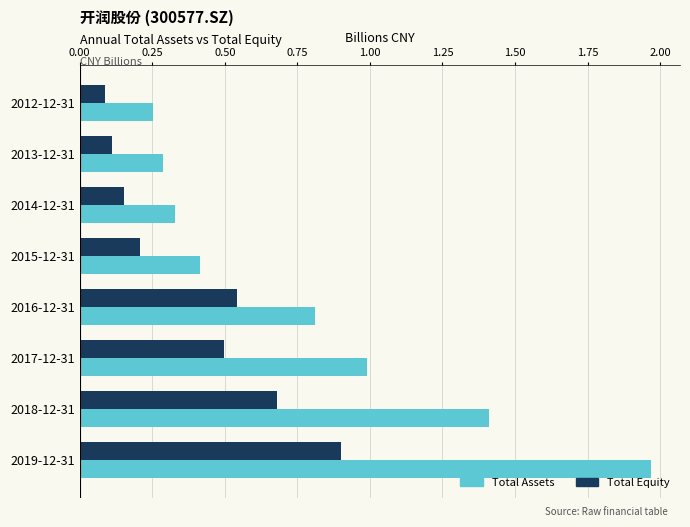

The value of Total Equity at 2015-12-31 is 0.2. True or false?

True